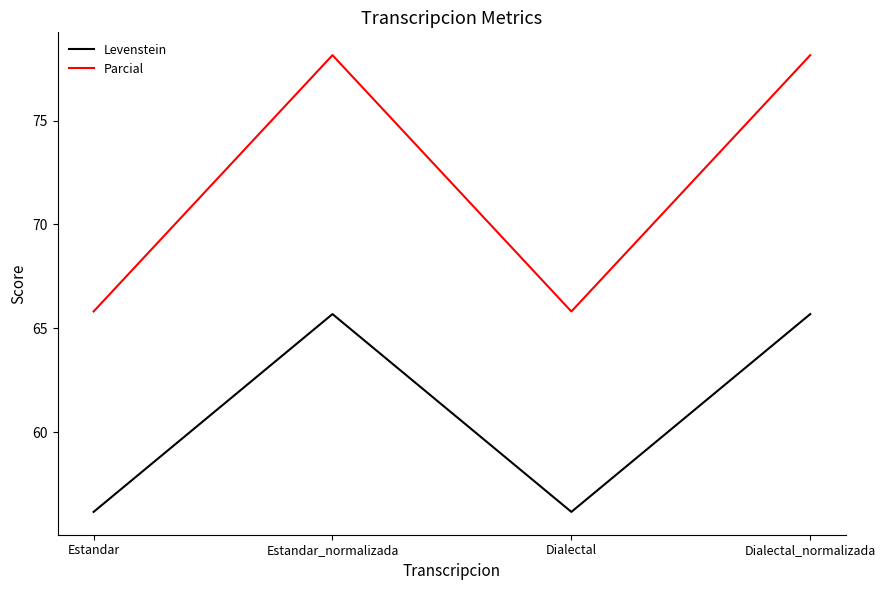

List the series in order of their peak value, highest first.

Parcial, Levenstein